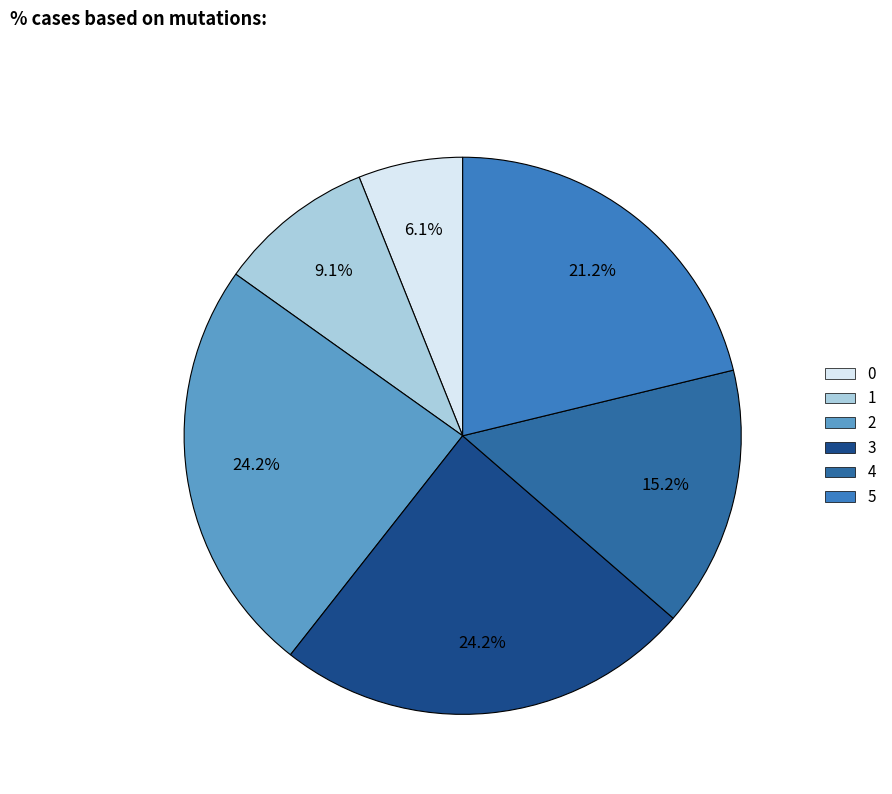

What percentage is the 2 slice, to the nearest percent?

24%